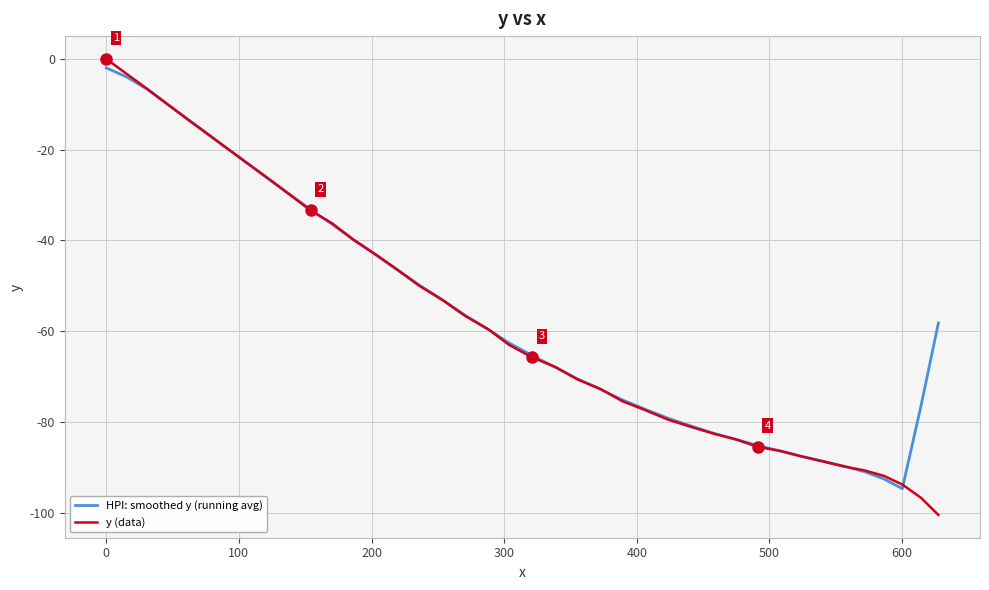

Which series has the largest range (max minus min)?

y (data)